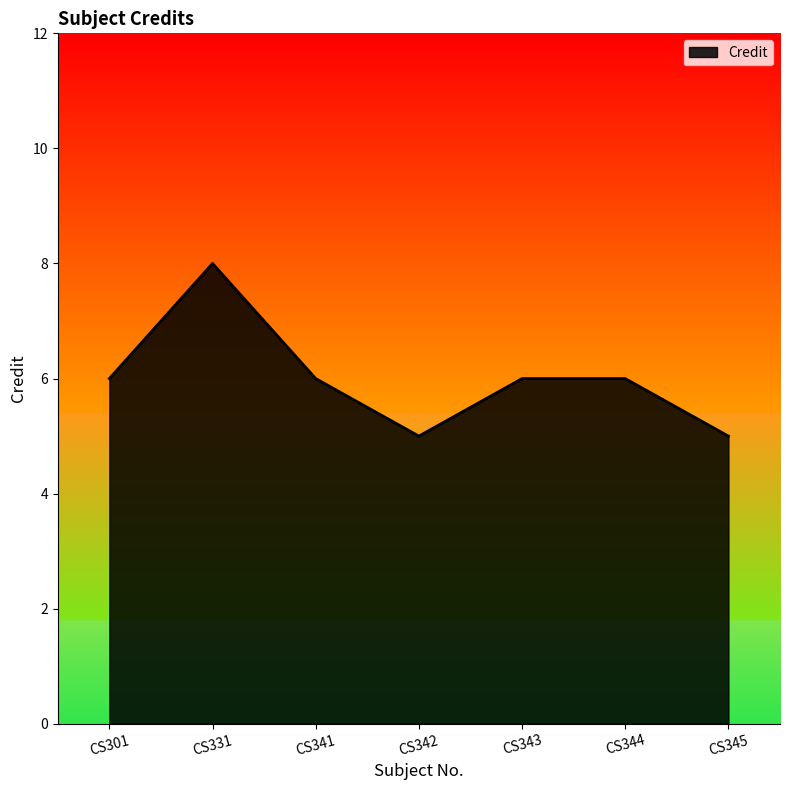

The chart shows a value of 3 at CS343. True or false?

False